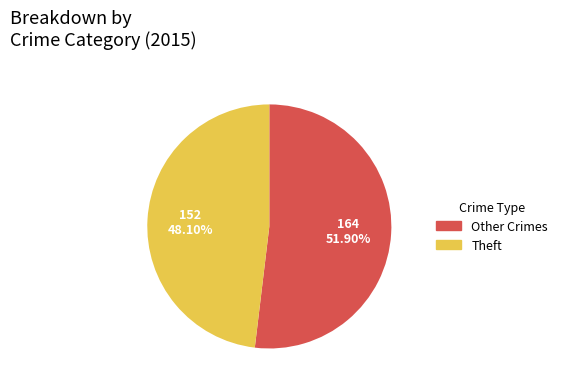

Is there a majority slice in this chart?

Yes